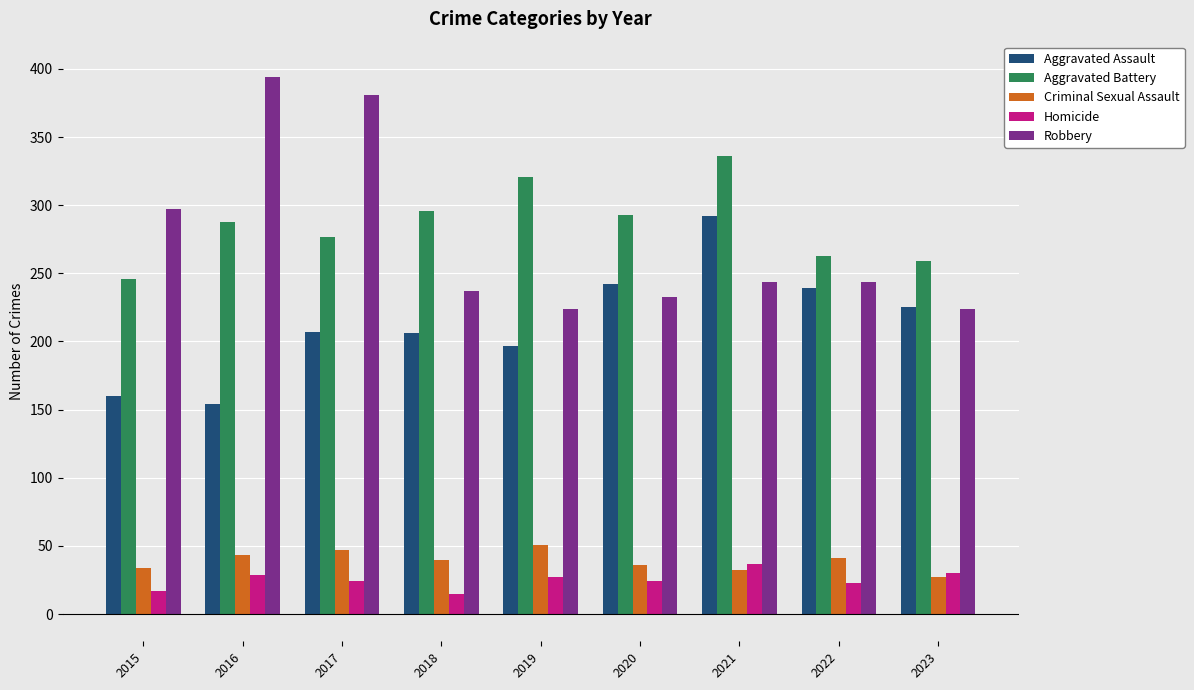

What is the value of the Aggravated Battery bar at the 9th from the left?

259